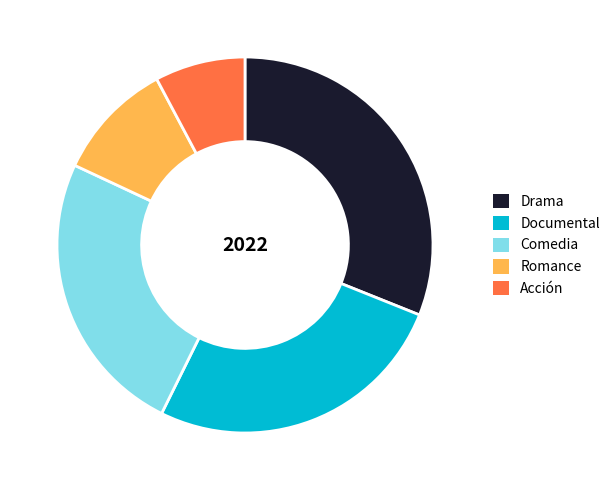

Does Acción account for over 50% of the chart?

No